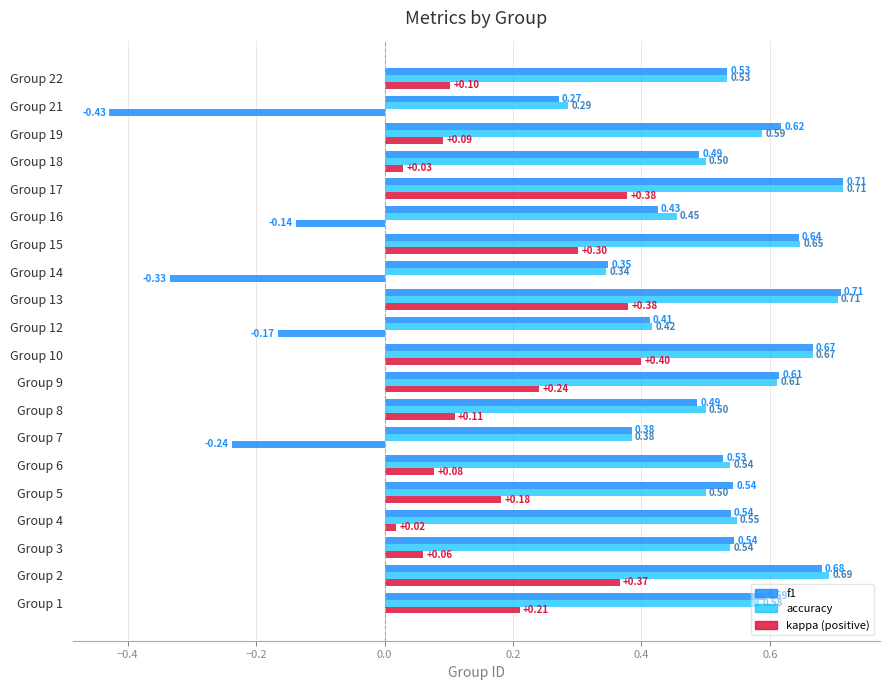

Is it true that kappa equals -0.1 at Group 21?

False